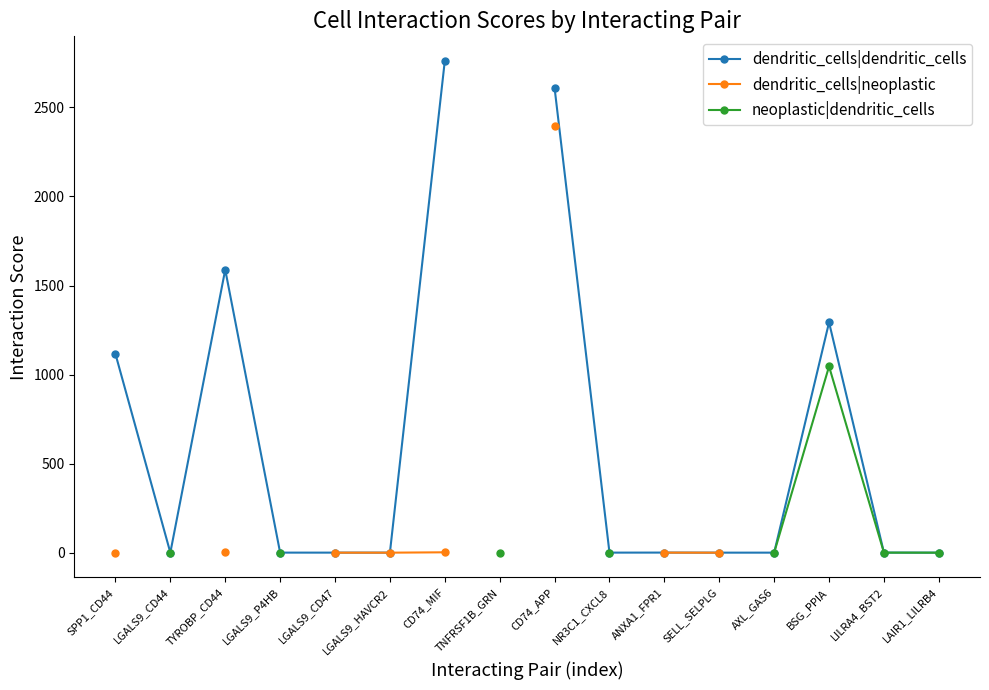

What is the lowest value of the dendritic_cells|dendritic_cells series?

0.4